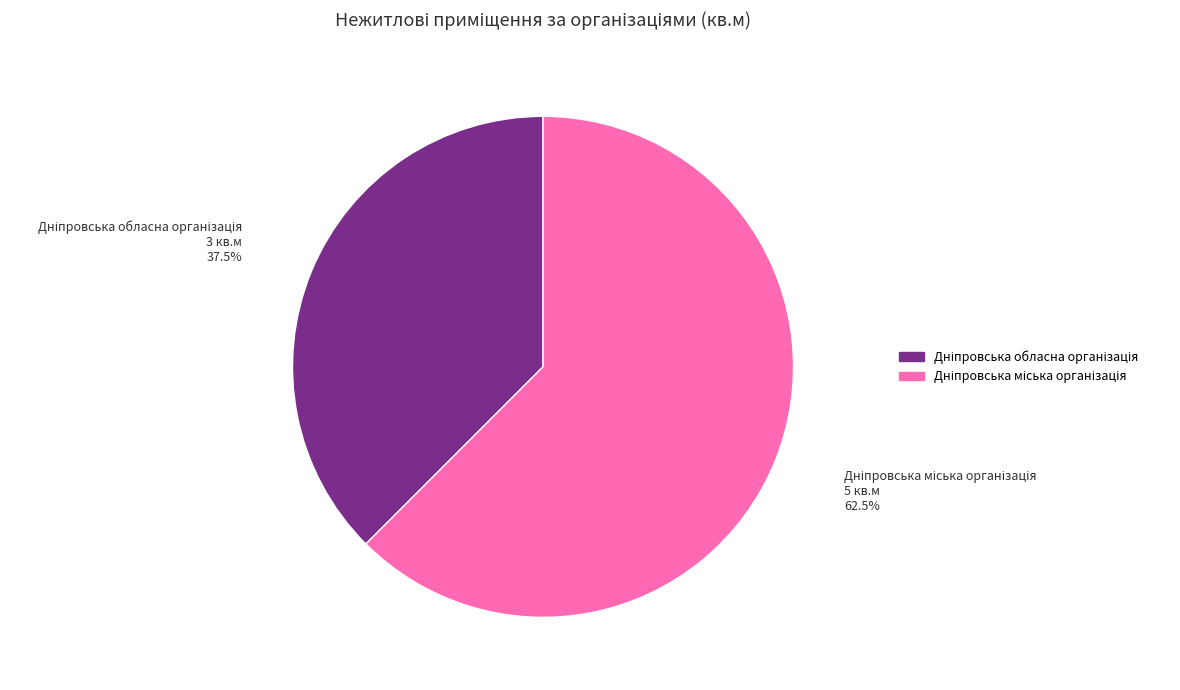

Does any single category account for the majority?

Yes